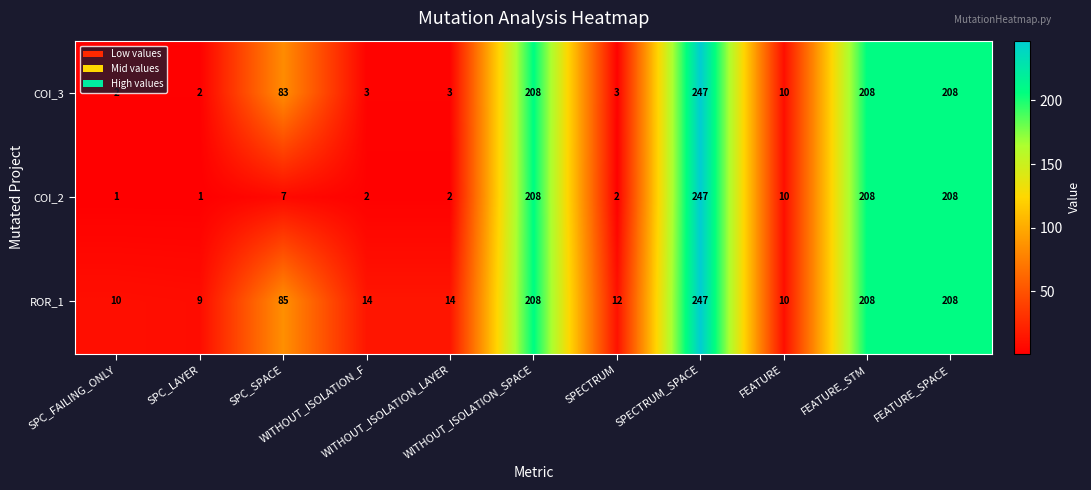

What is the difference between the maximum and minimum values in the COI_2 series?

246